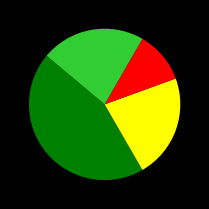

Is there any slice that represents more than half of the pie?

No